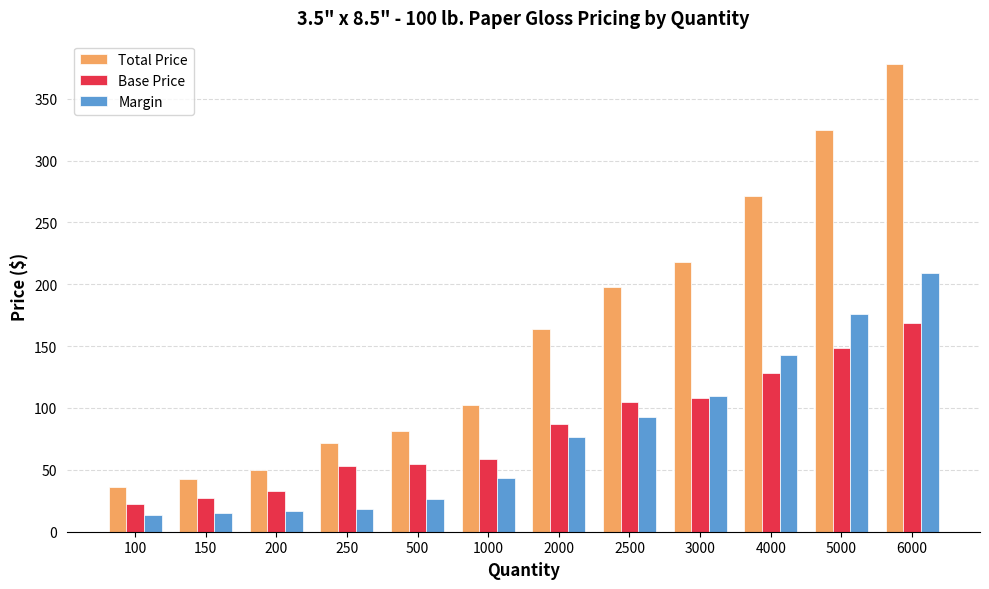

What is the total value across all series at 200?

99.1